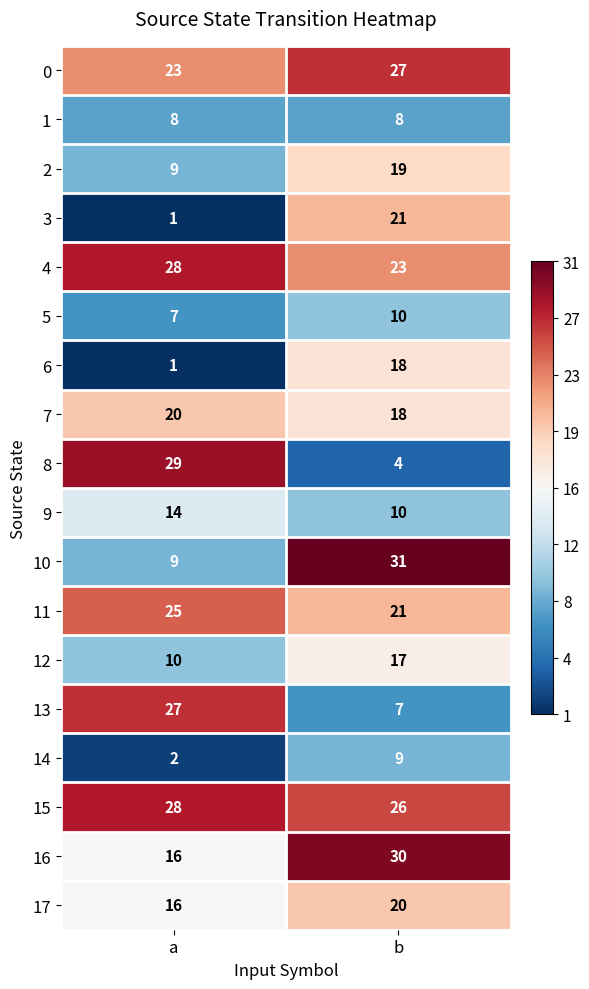

What value does the 4 series have at b?

23